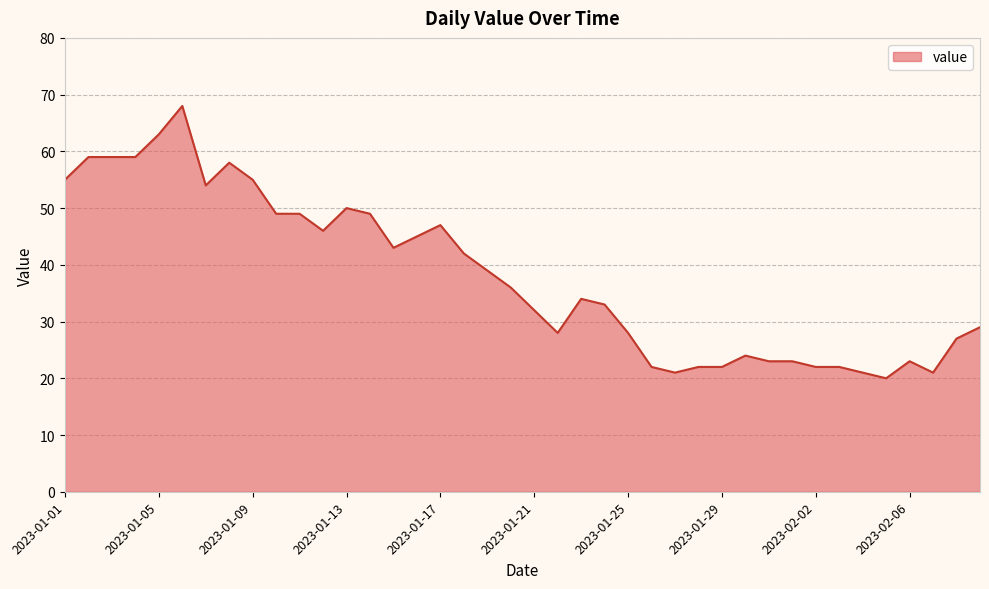

What is the maximum value shown in the chart?

68